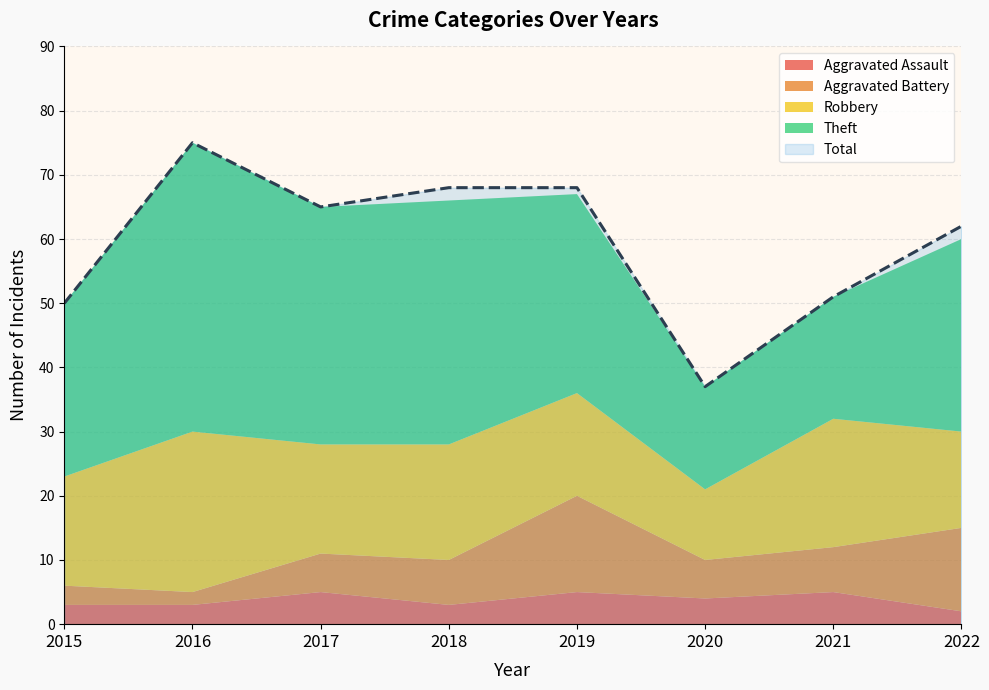

Reading right to left, list all the values displayed in this chart.

Aggravated Assault: 2022=2	2021=5	2020=4	2019=5	2018=3	2017=5	2016=3	2015=3
Aggravated Battery: 2022=13	2021=7	2020=6	2019=15	2018=7	2017=6	2016=2	2015=3
Robbery: 2022=15	2021=20	2020=11	2019=16	2018=18	2017=17	2016=25	2015=17
Theft: 2022=30	2021=19	2020=16	2019=31	2018=38	2017=37	2016=45	2015=27
Total: 2022=62	2021=51	2020=37	2019=68	2018=68	2017=65	2016=75	2015=50